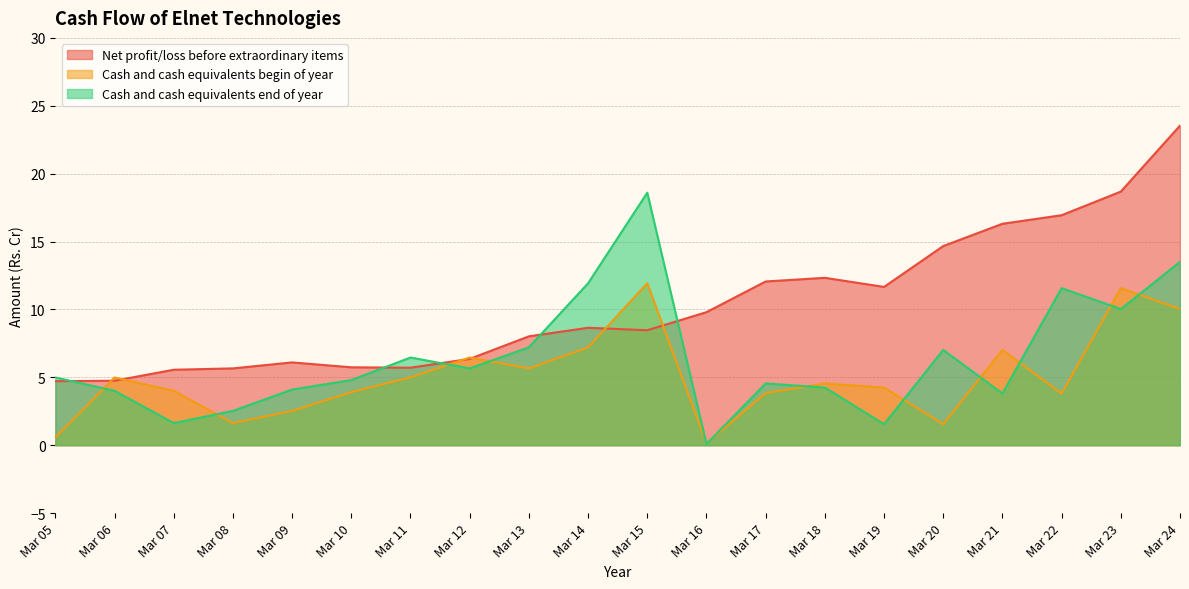

The Cash and cash equivalents begin of year series shows 5.7 at Mar 13. True or false?

True